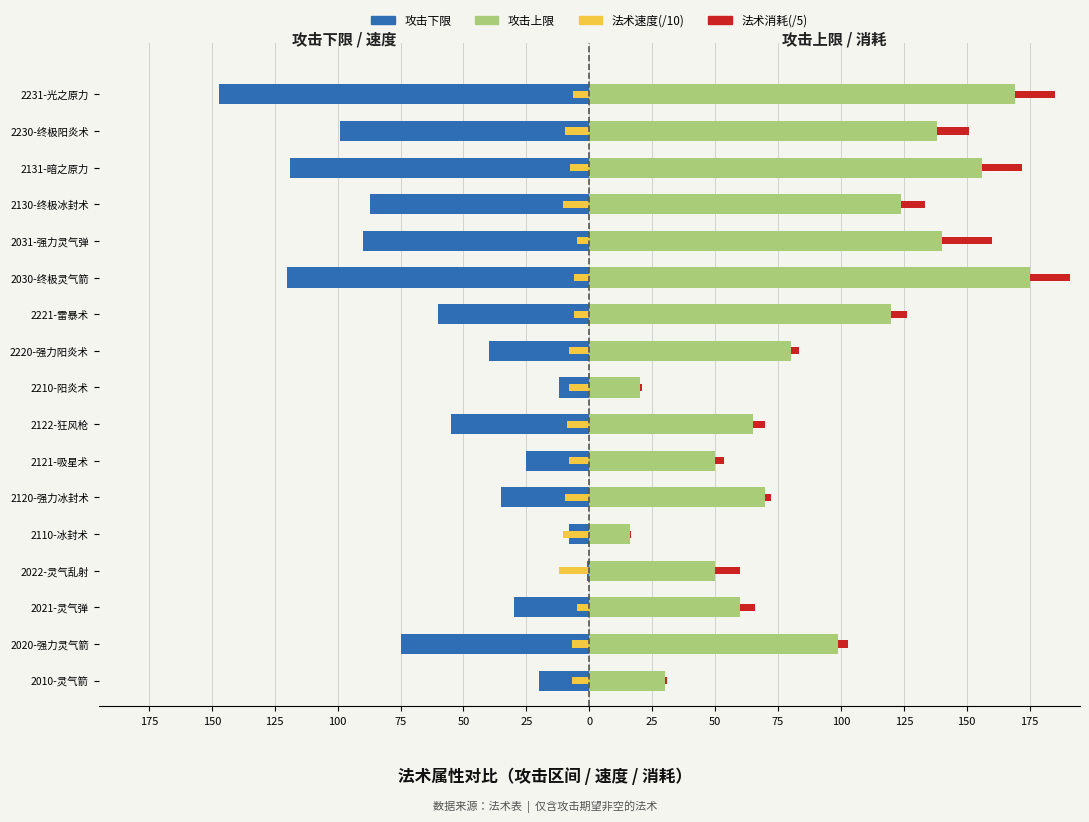

Which series has the largest total across all categories?

攻击上限